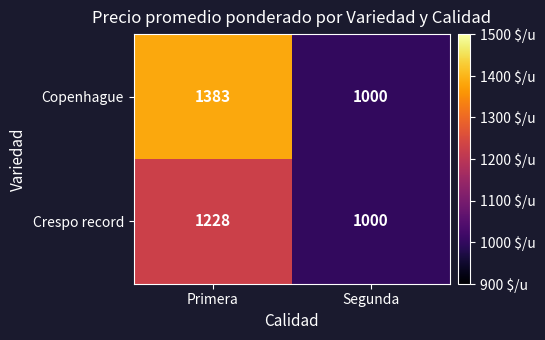

Which series has the largest total across all categories?

Copenhague